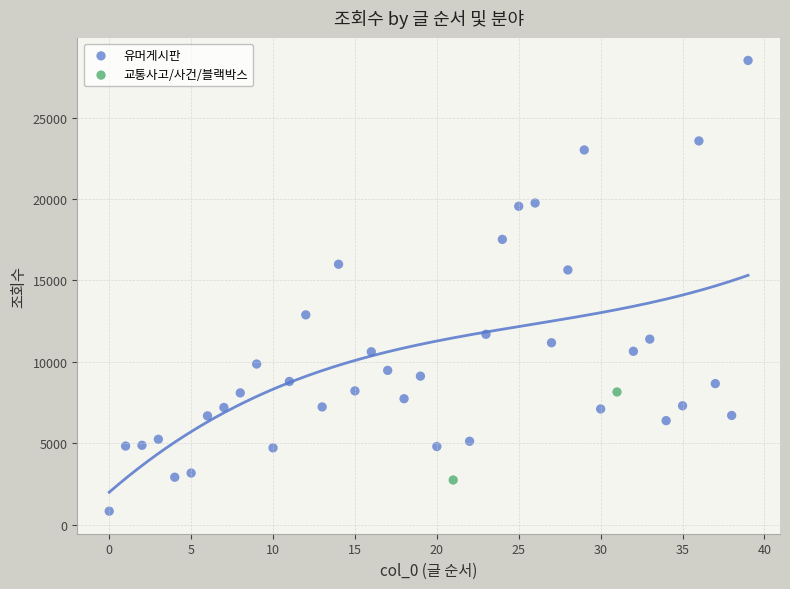

What are all the series names shown in the legend?

유머게시판, 교통사고/사건/블랙박스